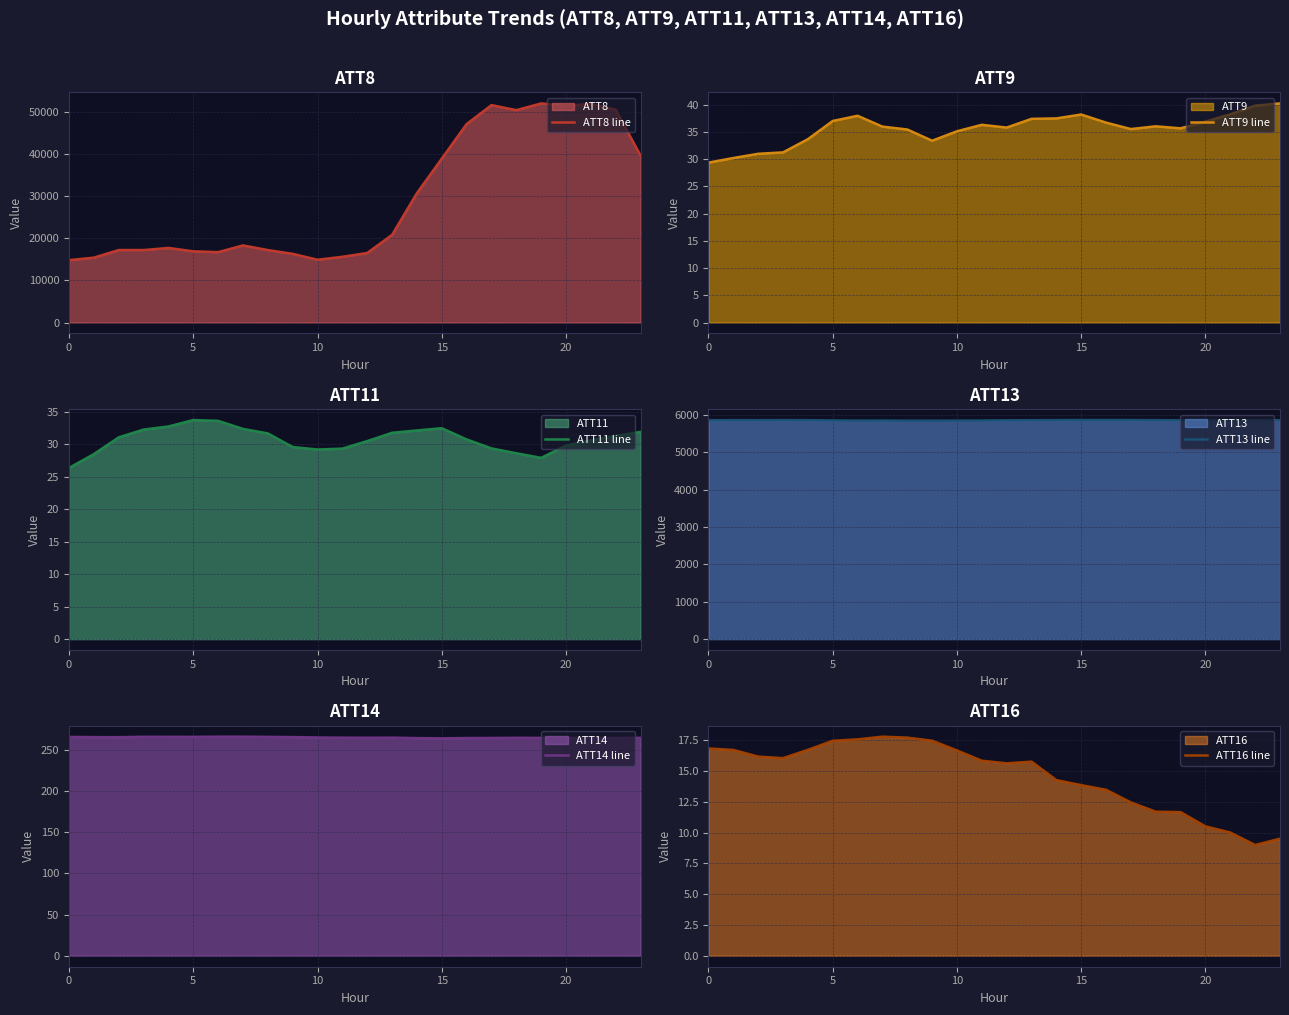

True or false: ATT16 line and ATT9 line intersect in this chart.

False